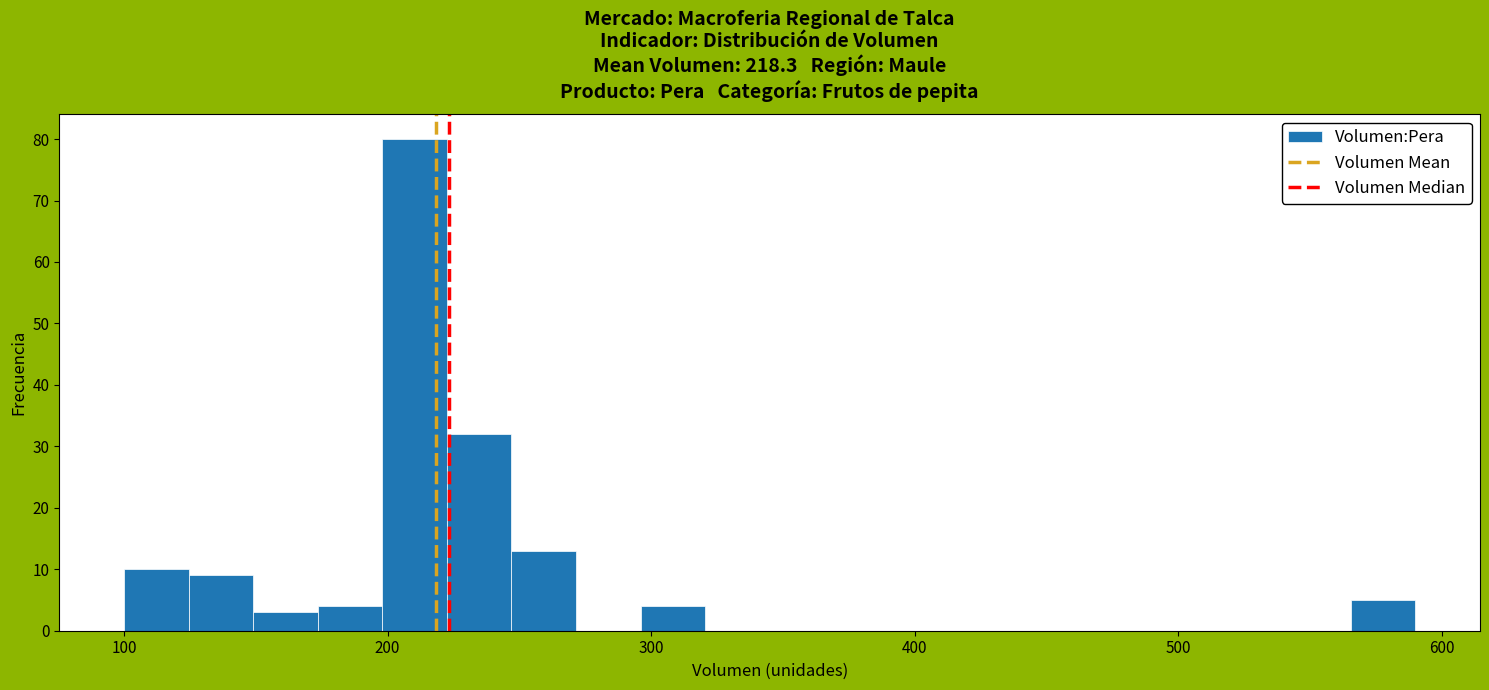

Read against the x-axis, roughly where is the centre of the tallest bar?

210